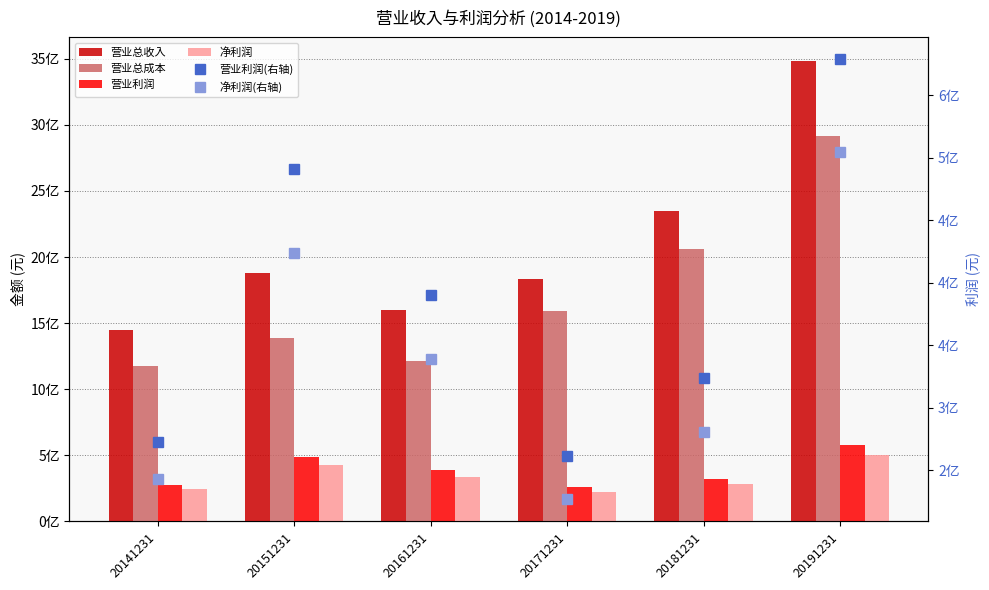

What is the value of the 营业利润 bar at the 4th from the left?

261176986.9